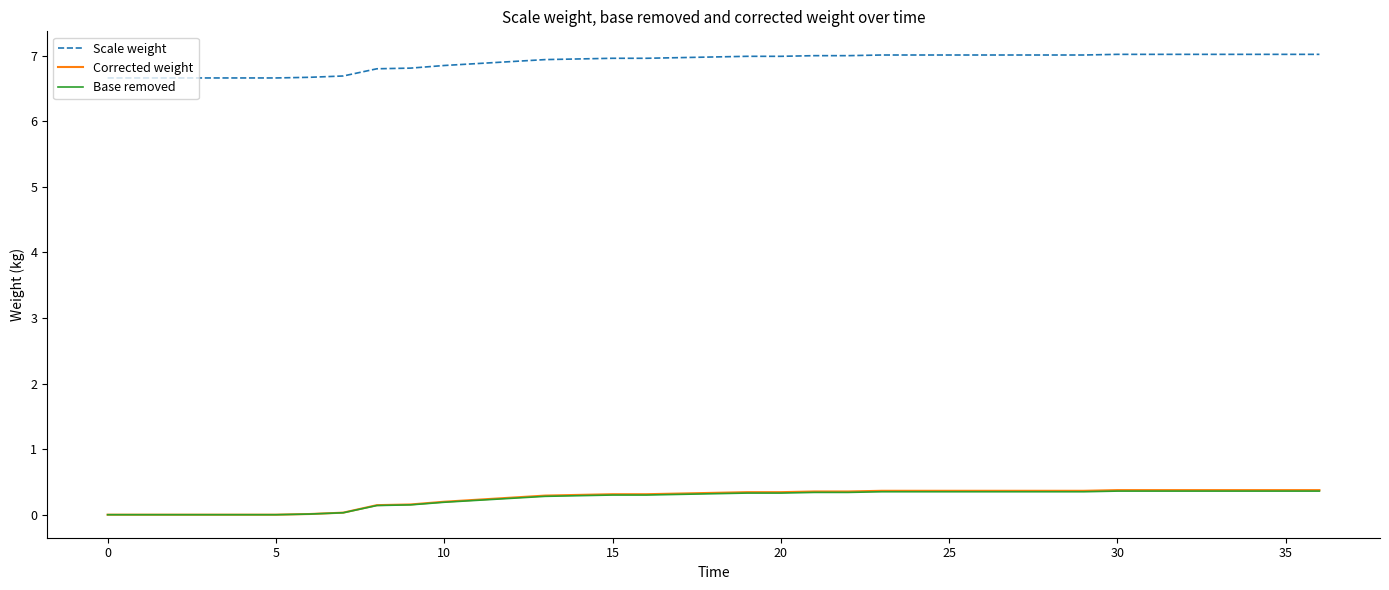

Which series has the widest spread of values?

Corrected weight